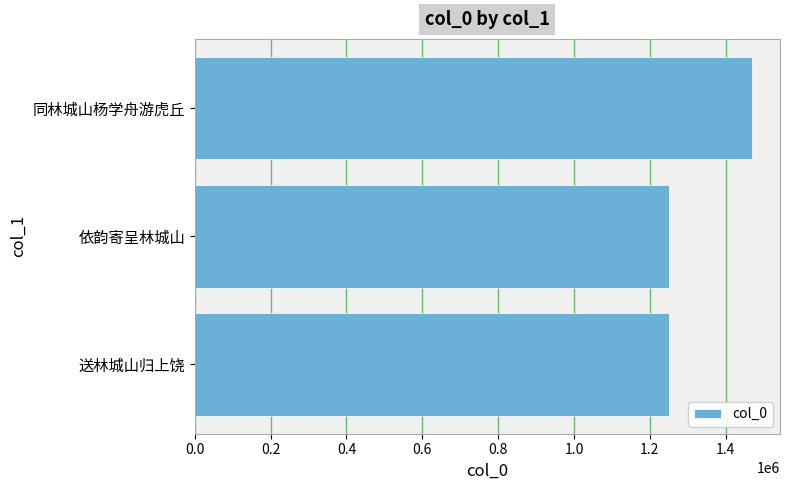

The chart shows a value of 1791444 at 依韵寄呈林城山. True or false?

False